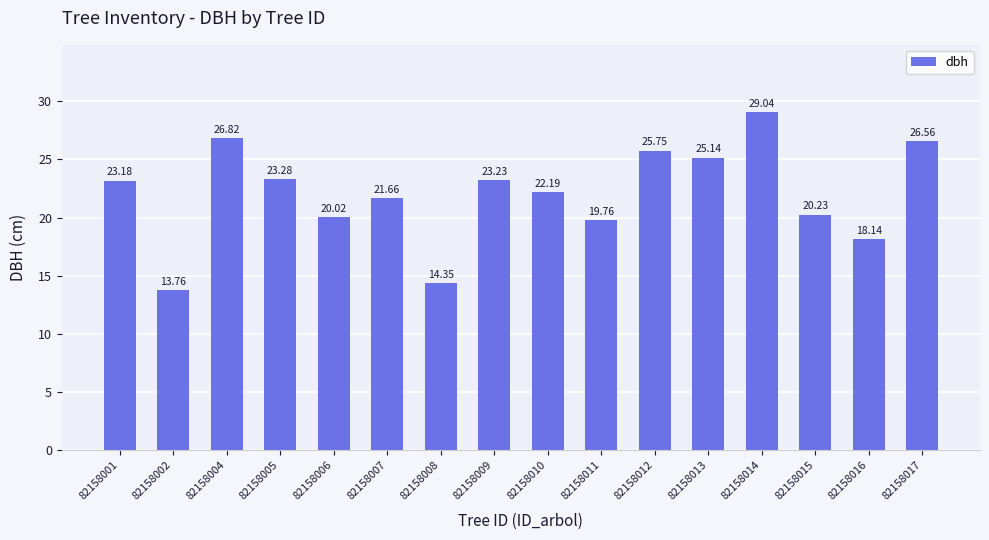

Are the bars horizontal?

No